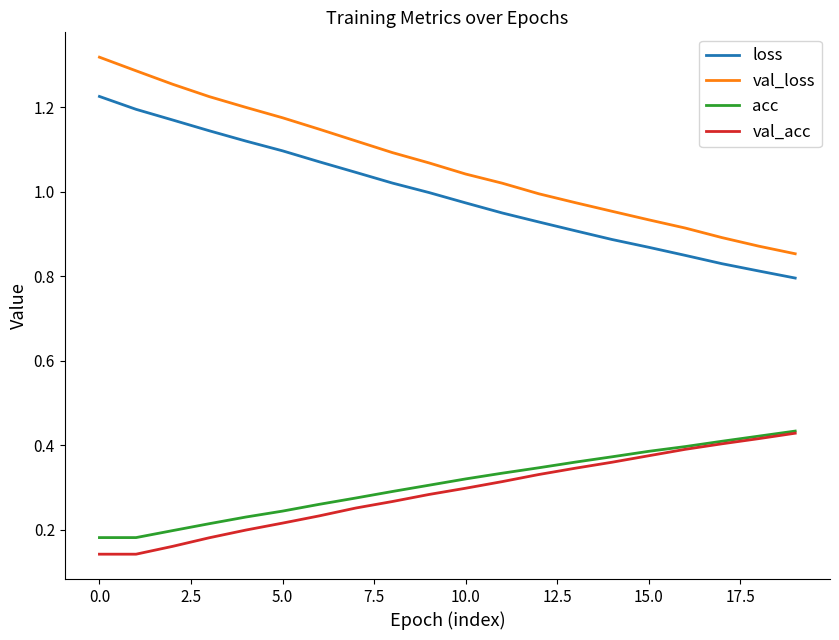

Which series has the largest total across all categories?

val_loss